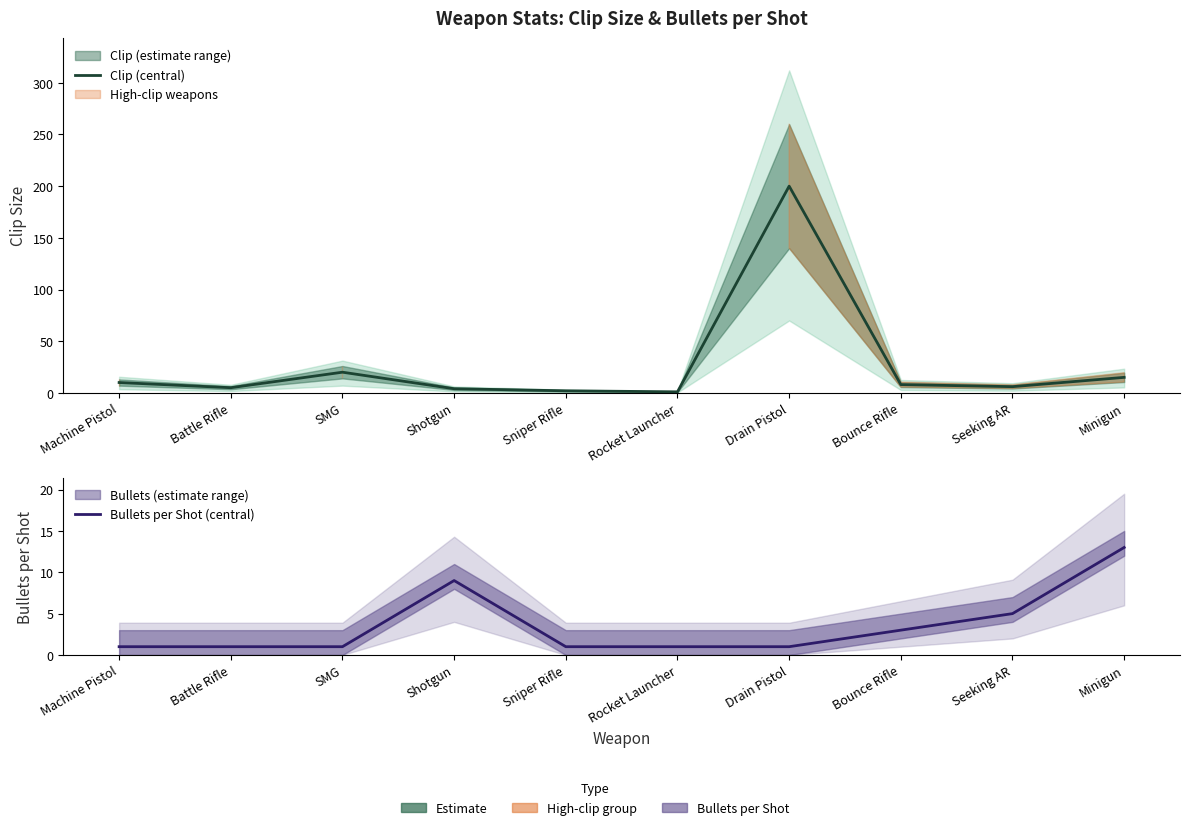

At Machine Pistol, list the series in order from smallest to largest.

Bullets per Shot (central), Clip (central)